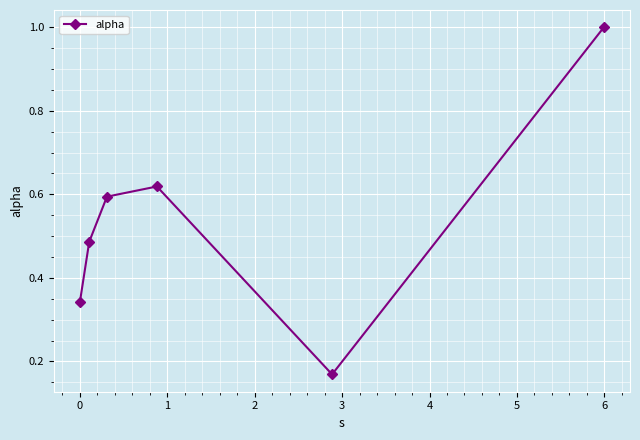

What is the maximum value shown in the chart?

1.0